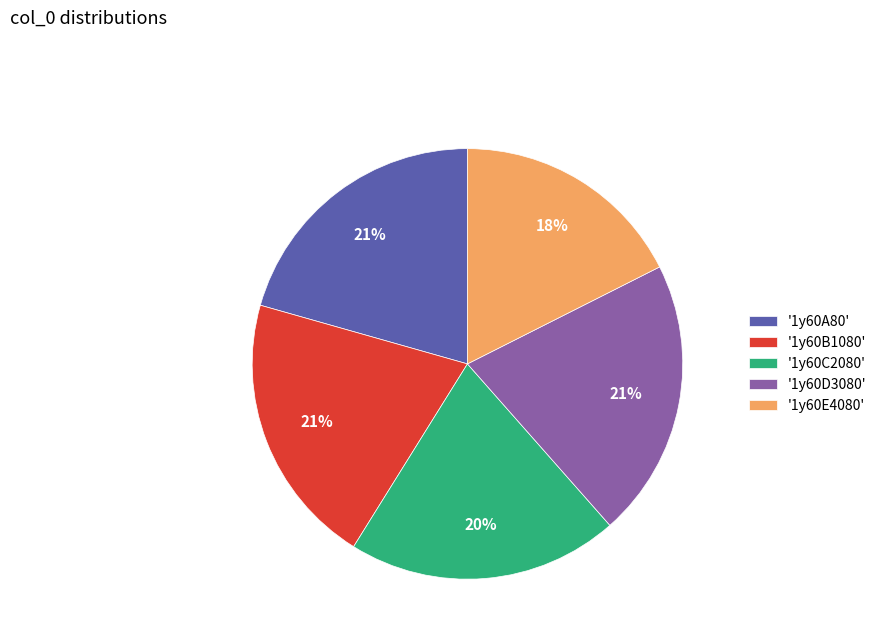

Is it true that '1y60E4080' is 4% of the pie?

False